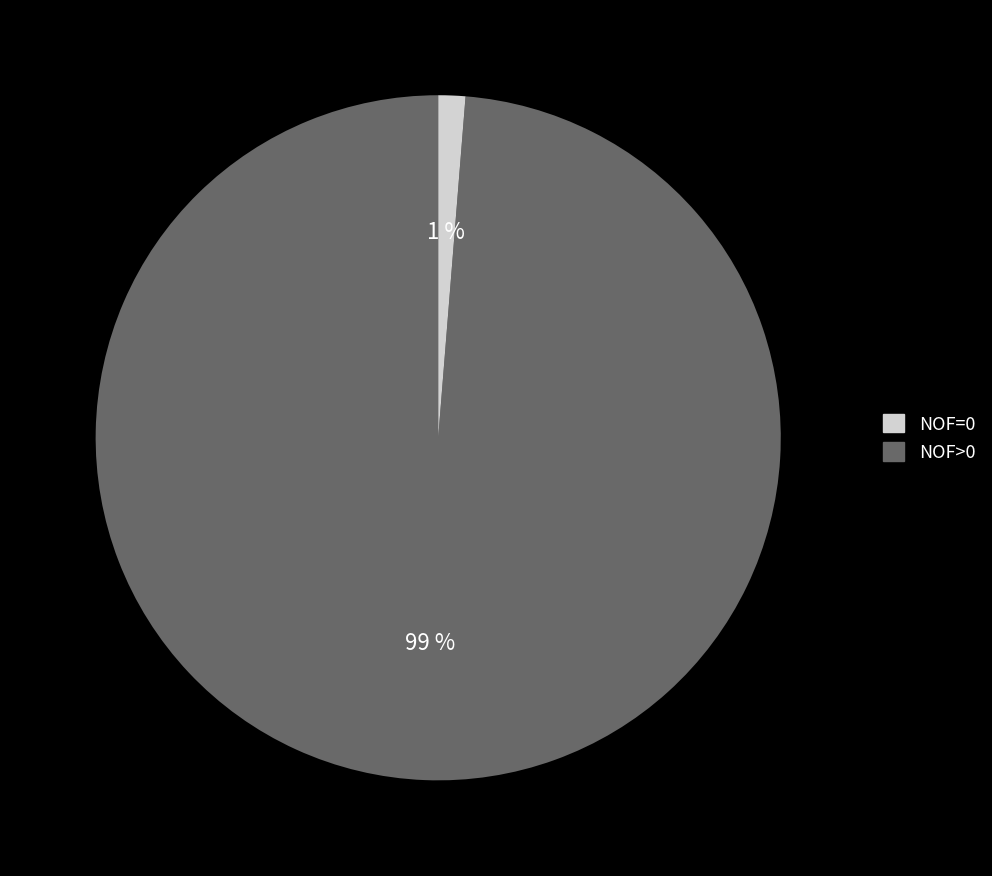

To the nearest percent, what is the combined percentage of NOF=0 and NOF>0?

100%